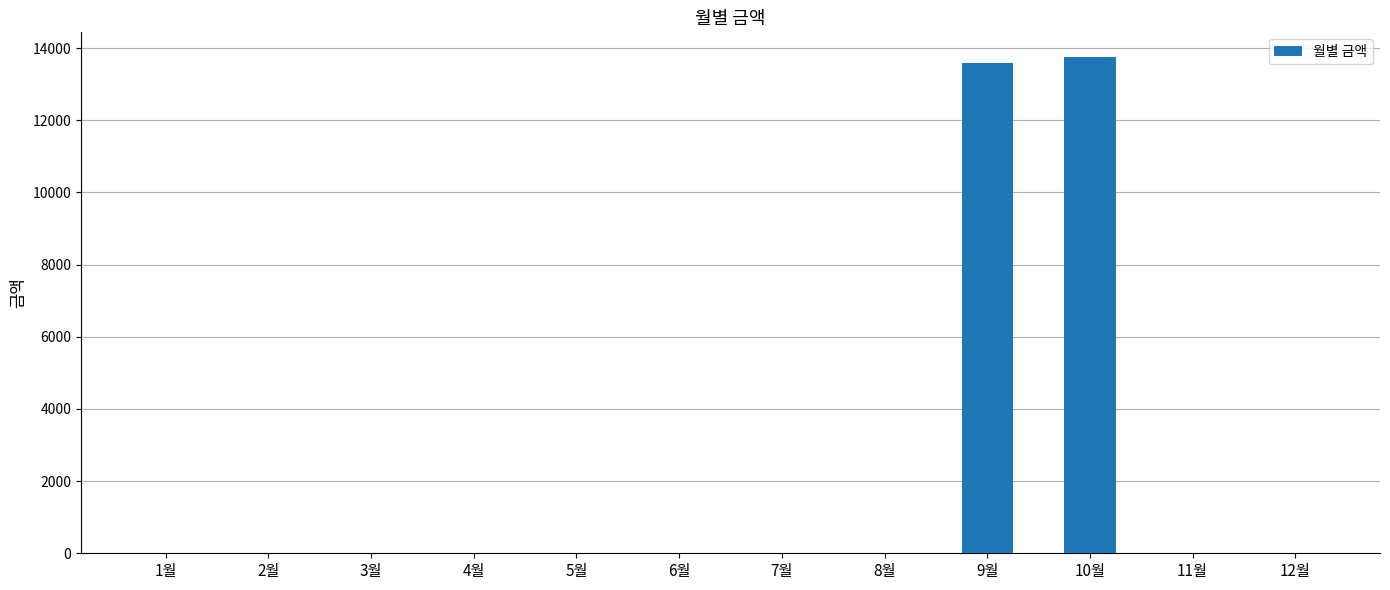

The value at 9월 is 13590. True or false?

True